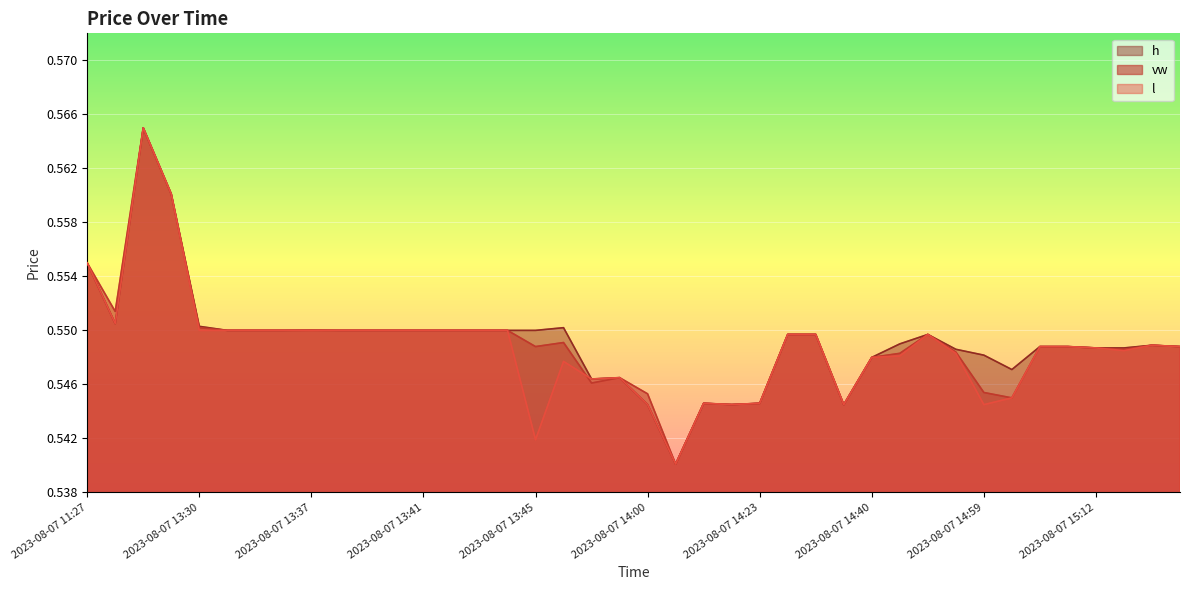

Reading left to right, list all the values displayed in this chart.

vw: 2023-08-07 11:27=0.6	2023-08-07 12:00=0.6	2023-08-07 12:49=0.6	2023-08-07 13:21=0.6	2023-08-07 13:30=0.6	2023-08-07 13:32=0.6	2023-08-07 13:35=0.6	2023-08-07 13:36=0.6	2023-08-07 13:37=0.6	2023-08-07 13:38=0.6	2023-08-07 13:39=0.6	2023-08-07 13:40=0.6	2023-08-07 13:41=0.6	2023-08-07 13:42=0.6	2023-08-07 13:43=0.6	2023-08-07 13:44=0.6	2023-08-07 13:45=0.5	2023-08-07 13:51=0.5	2023-08-07 13:54=0.5	2023-08-07 13:55=0.5	2023-08-07 14:00=0.5	2023-08-07 14:02=0.5	2023-08-07 14:10=0.5	2023-08-07 14:19=0.5	2023-08-07 14:23=0.5	2023-08-07 14:29=0.5	2023-08-07 14:31=0.5	2023-08-07 14:34=0.5	2023-08-07 14:40=0.5	2023-08-07 14:45=0.5	2023-08-07 14:46=0.5	2023-08-07 14:55=0.5	2023-08-07 14:59=0.5	2023-08-07 15:03=0.5	2023-08-07 15:09=0.5	2023-08-07 15:11=0.5	2023-08-07 15:12=0.5	2023-08-07 15:15=0.5	2023-08-07 15:17=0.5	2023-08-07 15:26=0.5
h: 2023-08-07 11:27=0.6	2023-08-07 12:00=0.6	2023-08-07 12:49=0.6	2023-08-07 13:21=0.6	2023-08-07 13:30=0.6	2023-08-07 13:32=0.6	2023-08-07 13:35=0.6	2023-08-07 13:36=0.6	2023-08-07 13:37=0.6	2023-08-07 13:38=0.6	2023-08-07 13:39=0.6	2023-08-07 13:40=0.6	2023-08-07 13:41=0.6	2023-08-07 13:42=0.6	2023-08-07 13:43=0.6	2023-08-07 13:44=0.6	2023-08-07 13:45=0.6	2023-08-07 13:51=0.6	2023-08-07 13:54=0.5	2023-08-07 13:55=0.5	2023-08-07 14:00=0.5	2023-08-07 14:02=0.5	2023-08-07 14:10=0.5	2023-08-07 14:19=0.5	2023-08-07 14:23=0.5	2023-08-07 14:29=0.5	2023-08-07 14:31=0.5	2023-08-07 14:34=0.5	2023-08-07 14:40=0.5	2023-08-07 14:45=0.5	2023-08-07 14:46=0.5	2023-08-07 14:55=0.5	2023-08-07 14:59=0.5	2023-08-07 15:03=0.5	2023-08-07 15:09=0.5	2023-08-07 15:11=0.5	2023-08-07 15:12=0.5	2023-08-07 15:15=0.5	2023-08-07 15:17=0.5	2023-08-07 15:26=0.5
l: 2023-08-07 11:27=0.6	2023-08-07 12:00=0.6	2023-08-07 12:49=0.6	2023-08-07 13:21=0.6	2023-08-07 13:30=0.6	2023-08-07 13:32=0.6	2023-08-07 13:35=0.6	2023-08-07 13:36=0.6	2023-08-07 13:37=0.6	2023-08-07 13:38=0.6	2023-08-07 13:39=0.6	2023-08-07 13:40=0.6	2023-08-07 13:41=0.6	2023-08-07 13:42=0.6	2023-08-07 13:43=0.6	2023-08-07 13:44=0.6	2023-08-07 13:45=0.5	2023-08-07 13:51=0.5	2023-08-07 13:54=0.5	2023-08-07 13:55=0.5	2023-08-07 14:00=0.5	2023-08-07 14:02=0.5	2023-08-07 14:10=0.5	2023-08-07 14:19=0.5	2023-08-07 14:23=0.5	2023-08-07 14:29=0.5	2023-08-07 14:31=0.5	2023-08-07 14:34=0.5	2023-08-07 14:40=0.5	2023-08-07 14:45=0.5	2023-08-07 14:46=0.5	2023-08-07 14:55=0.5	2023-08-07 14:59=0.5	2023-08-07 15:03=0.5	2023-08-07 15:09=0.5	2023-08-07 15:11=0.5	2023-08-07 15:12=0.5	2023-08-07 15:15=0.5	2023-08-07 15:17=0.5	2023-08-07 15:26=0.5